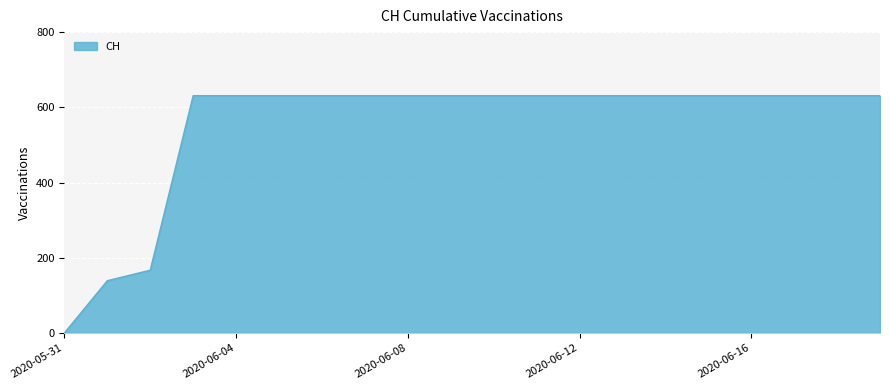

What is the difference between the maximum and minimum values?

631